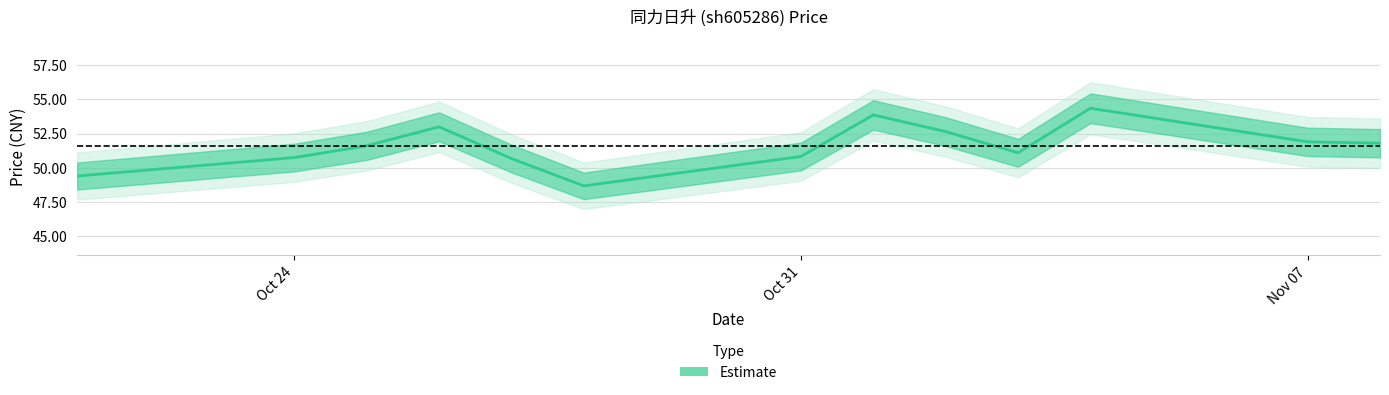

At which category does the data reach its first local peak?

2022-10-26